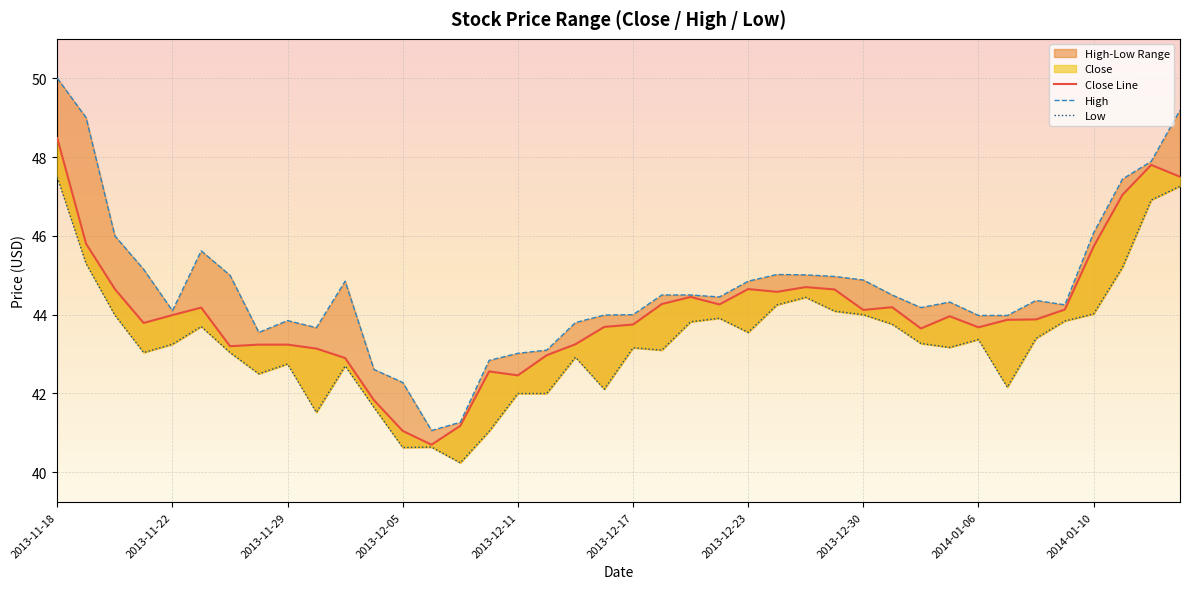

Which category has the highest value across all series?

2013-11-18